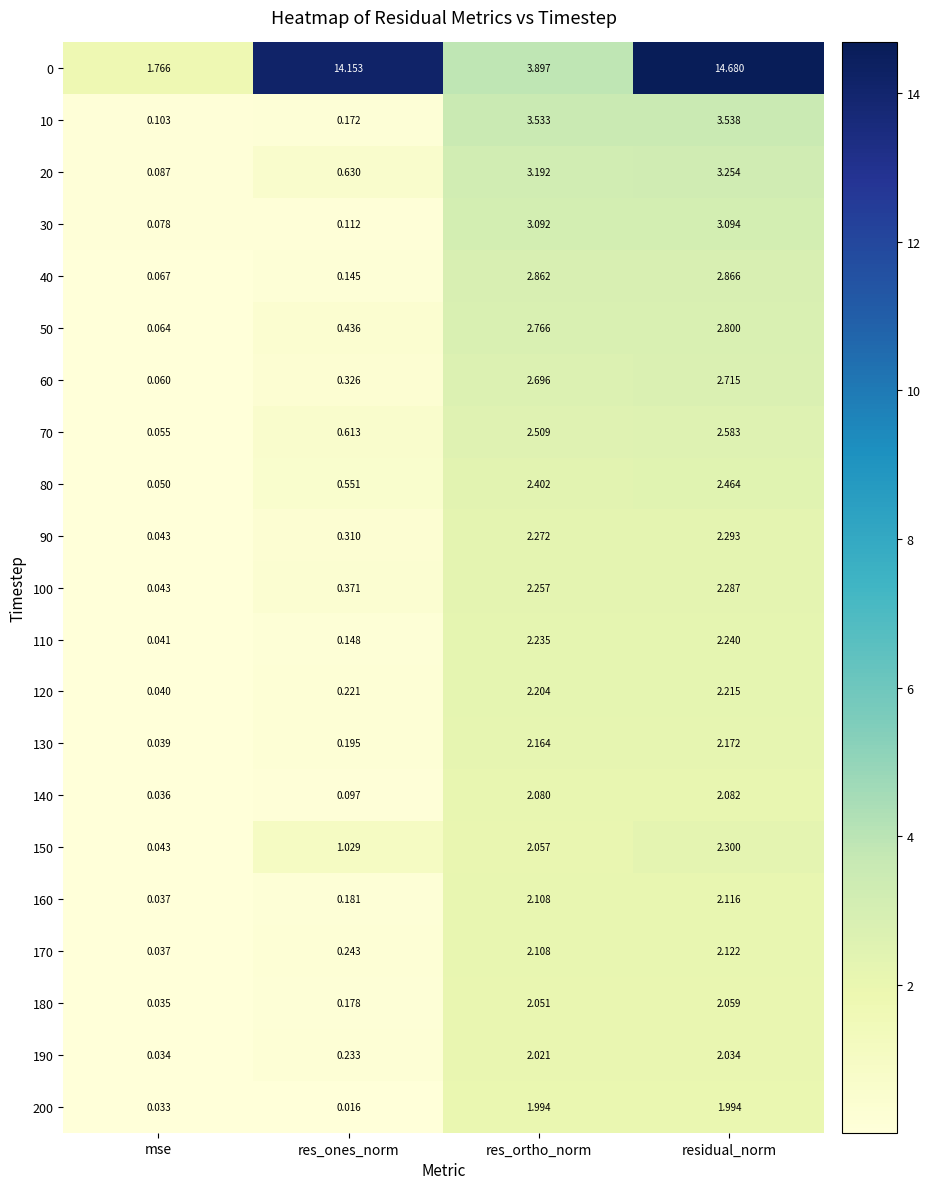

Where is 10 nearest to the value 1?

res_ones_norm